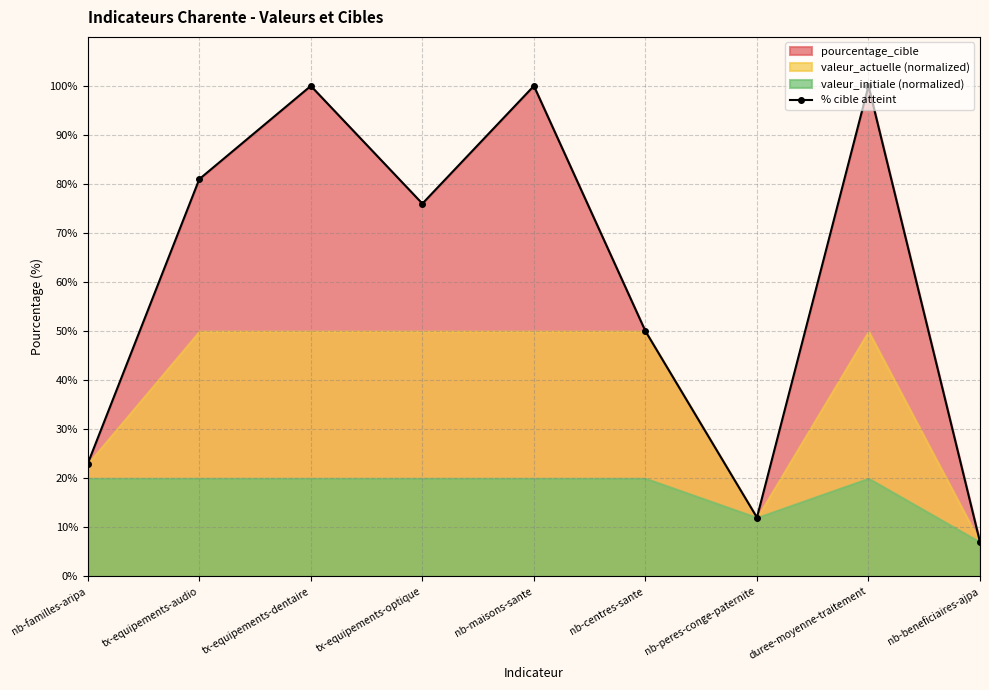

Between nb-beneficiaires-ajpa and nb-peres-conge-paternite, which is larger?

nb-peres-conge-paternite